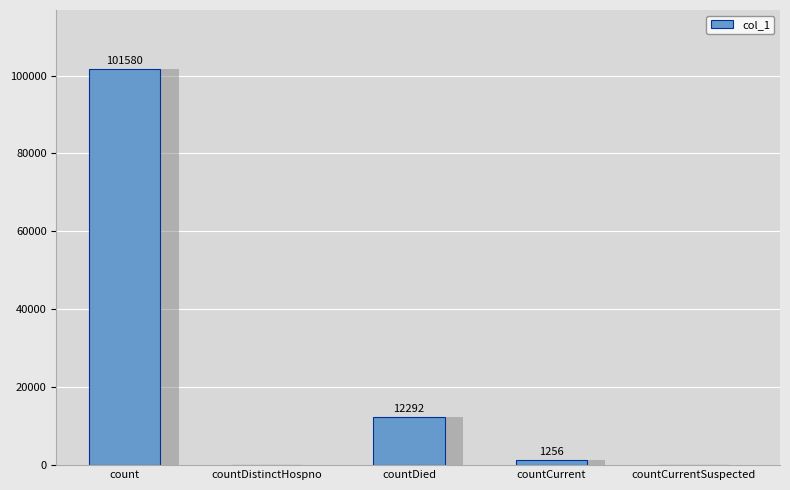

List the labels in order of value, largest first.

count, countDied, countCurrent, countDistinctHospno, countCurrentSuspected